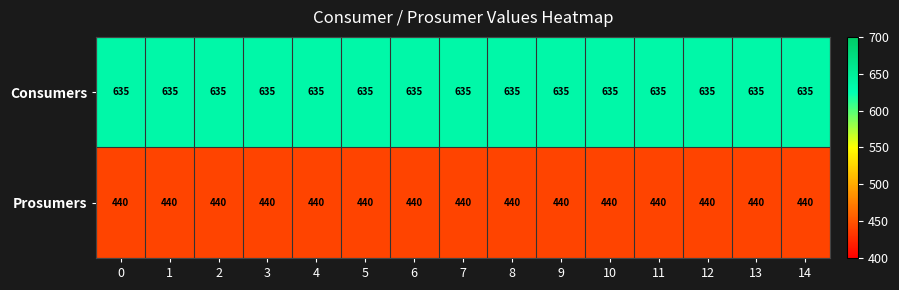

What is the spread (max minus min) of values at 6?

195